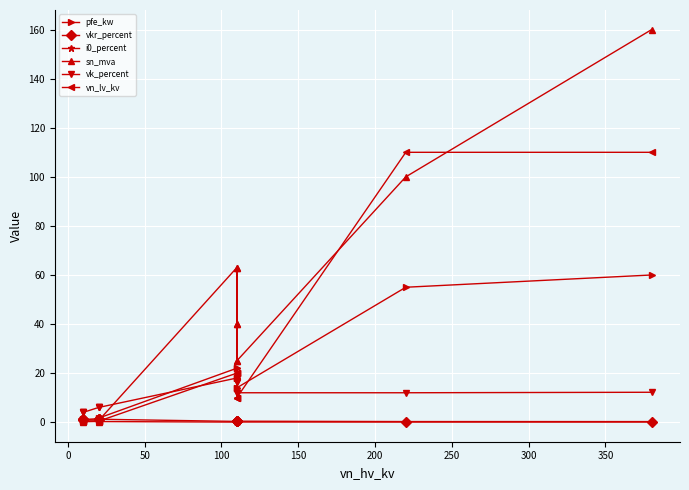

The value of vn_lv_kv at 12 is 27.2. True or false?

False